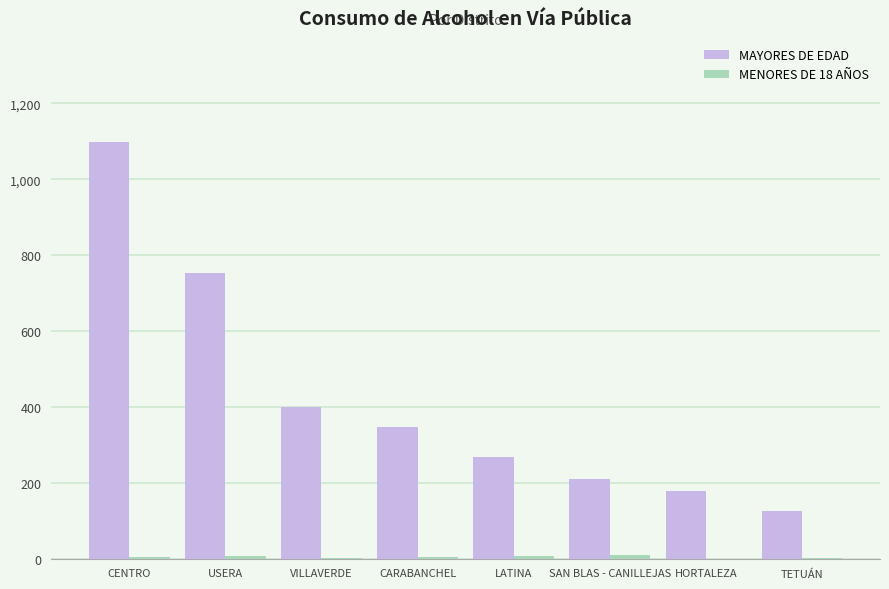

Where is MAYORES DE EDAD nearest to the value 612?

USERA